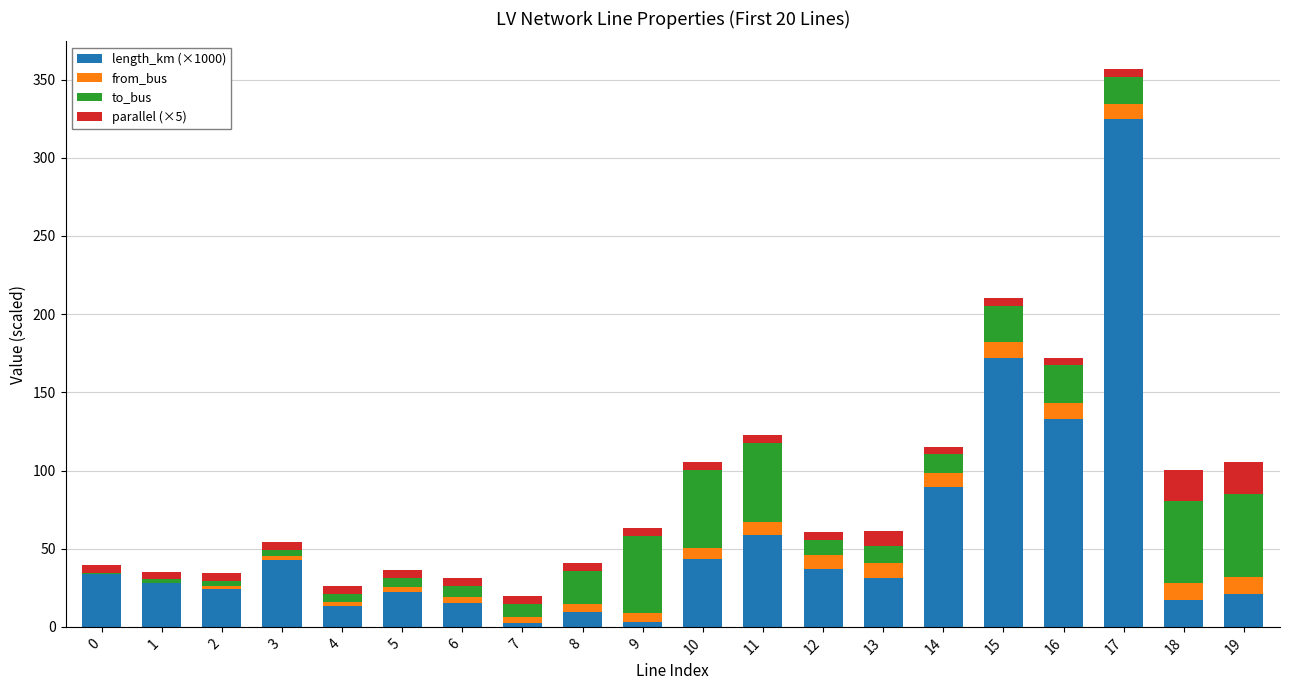

Are the bars grouped side by side (vs. stacked)?

No